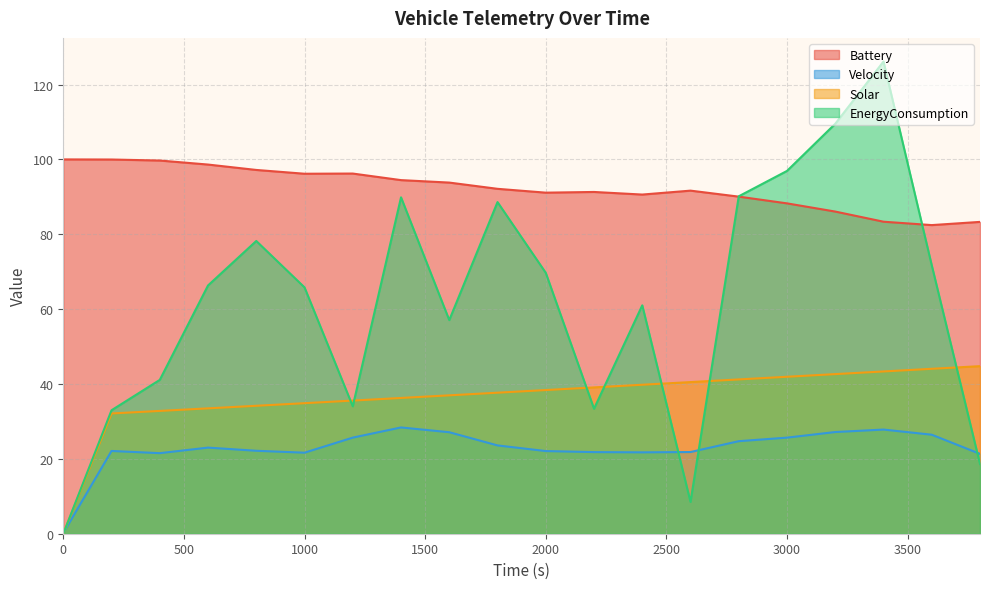

Is the value of Solar at 1200.0 greater than the value of Battery at 2400.0?

No